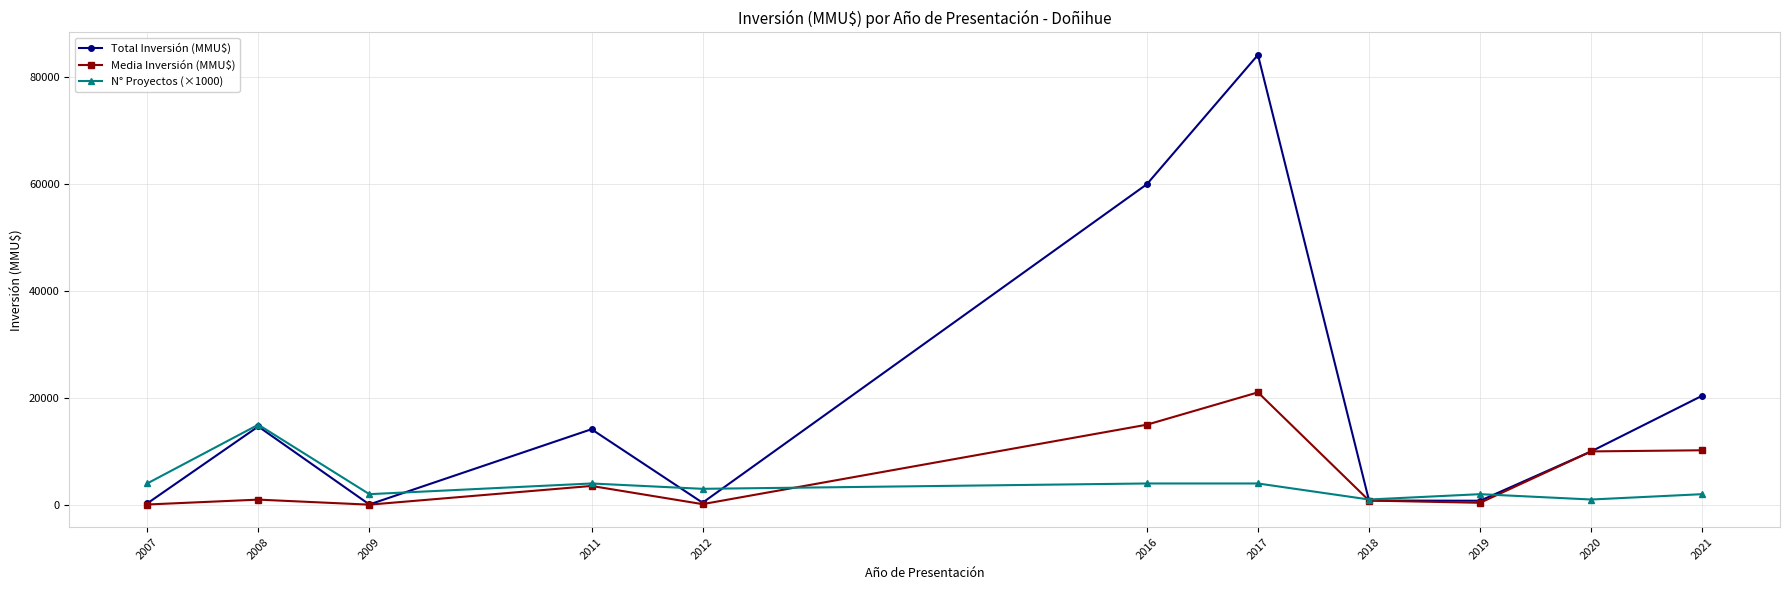

Rank the series at 2017 from highest to lowest value.

Total Inversión (MMU$), Media Inversión (MMU$), N° Proyectos (×1000)